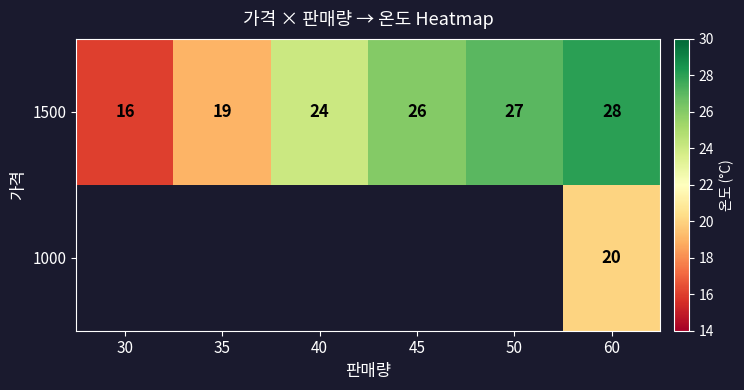

What is the greatest value displayed?

28.0